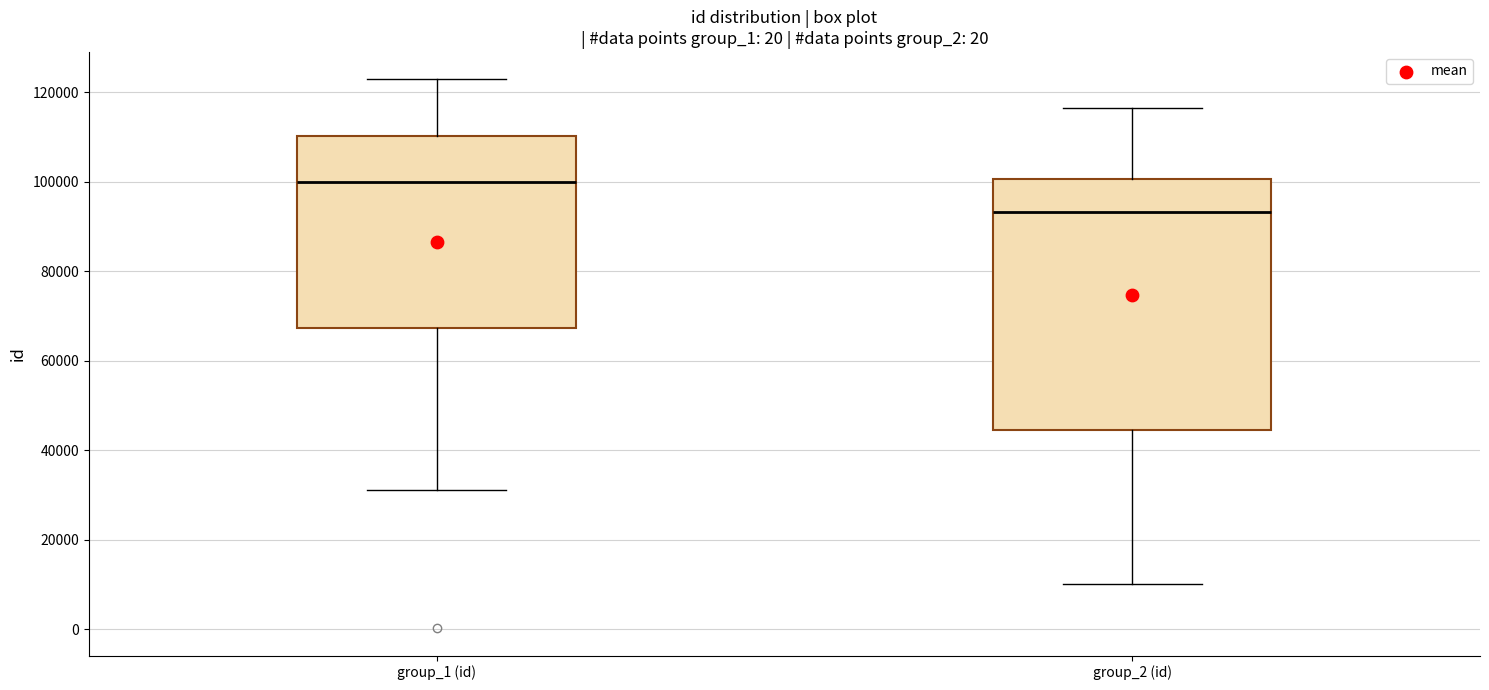

Which box is the tallest, from its lower edge to its upper edge?

group_2 (id)